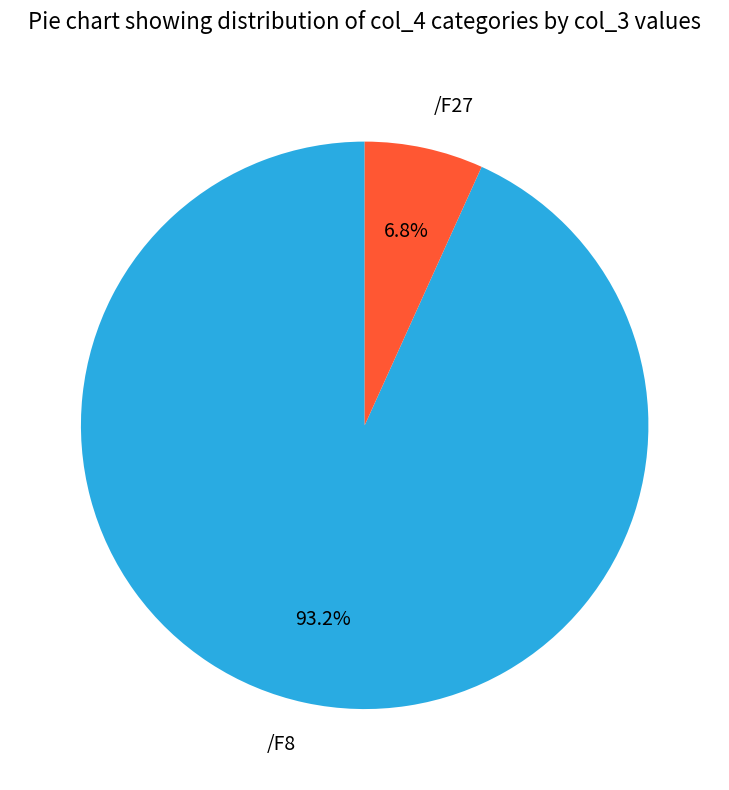

Between /F27 and /F8, which is larger?

/F8